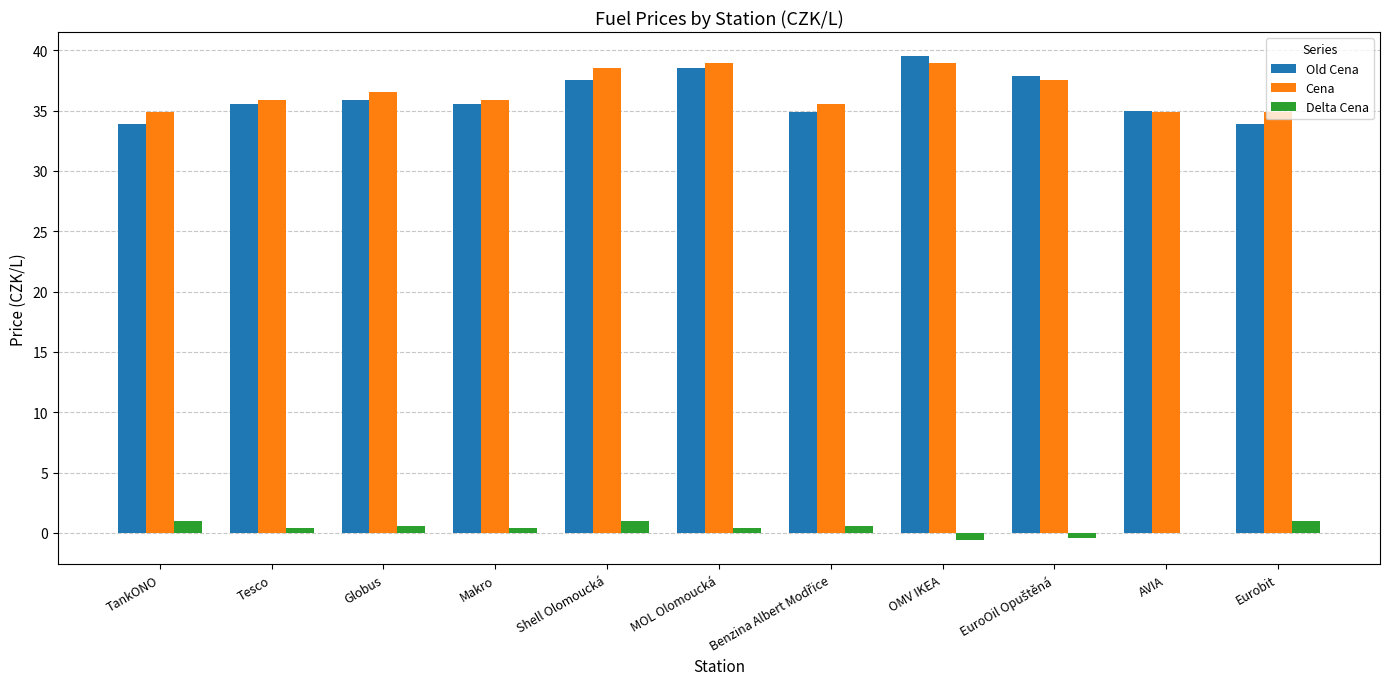

Is it true that Old Cena equals 35.9 at Globus?

True